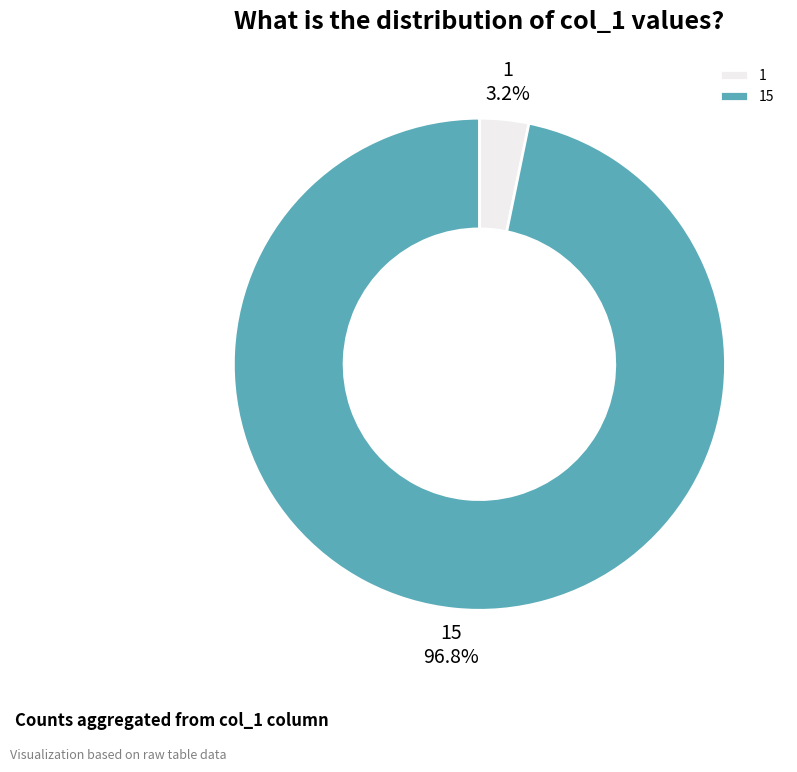

What percentage is NOT represented by 15?

3.2%